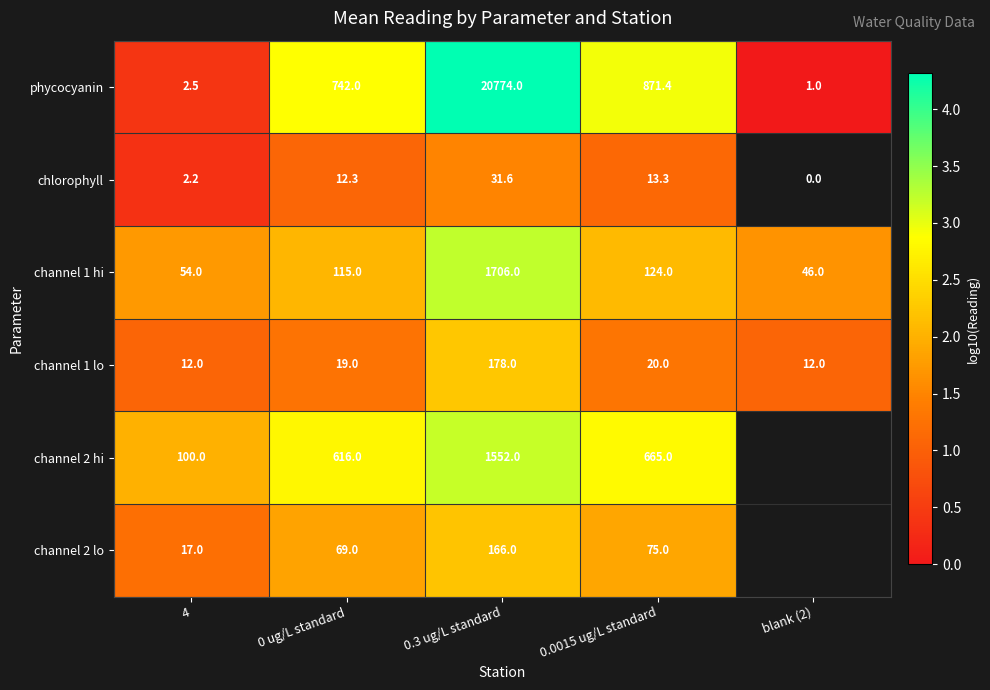

At which category does the chart reach its minimum across all series?

blank (2)